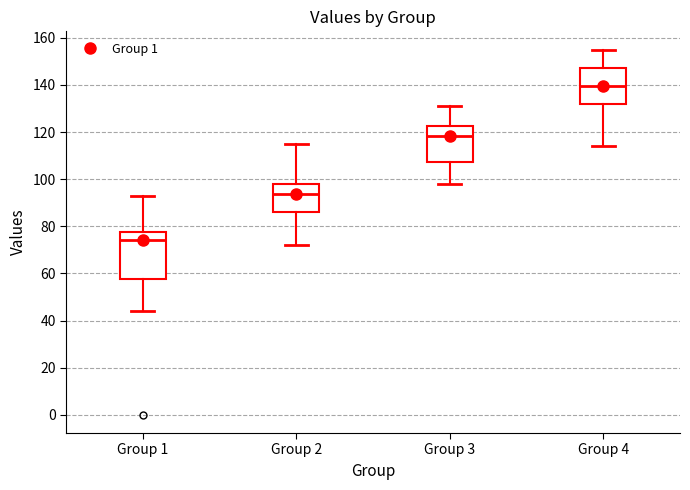

Comparing the boxes themselves (not the whiskers), which one is the tallest?

Group 1